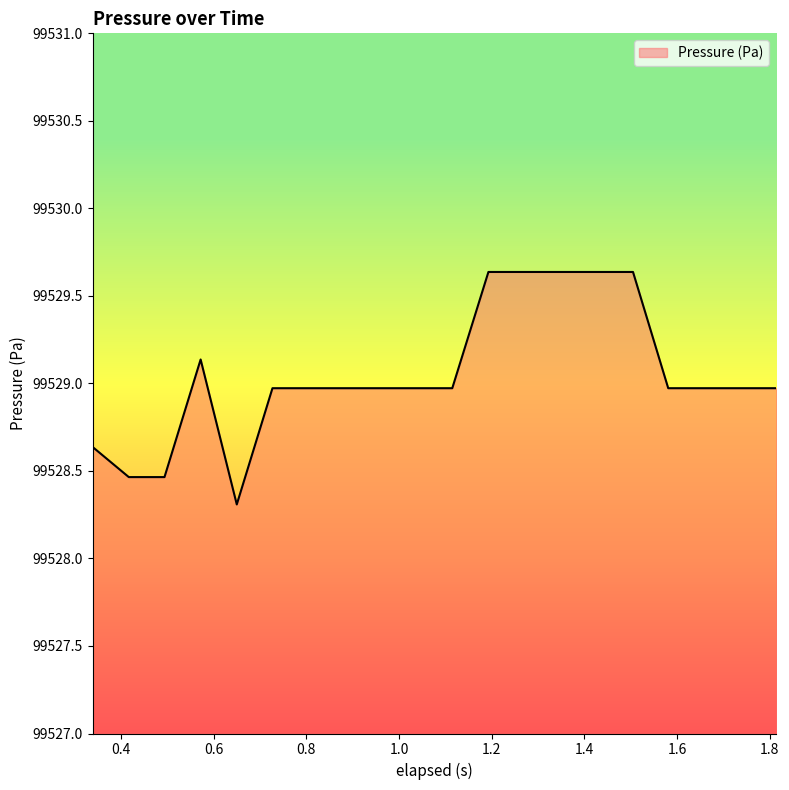

What is the difference between the maximum and minimum values?

1.3